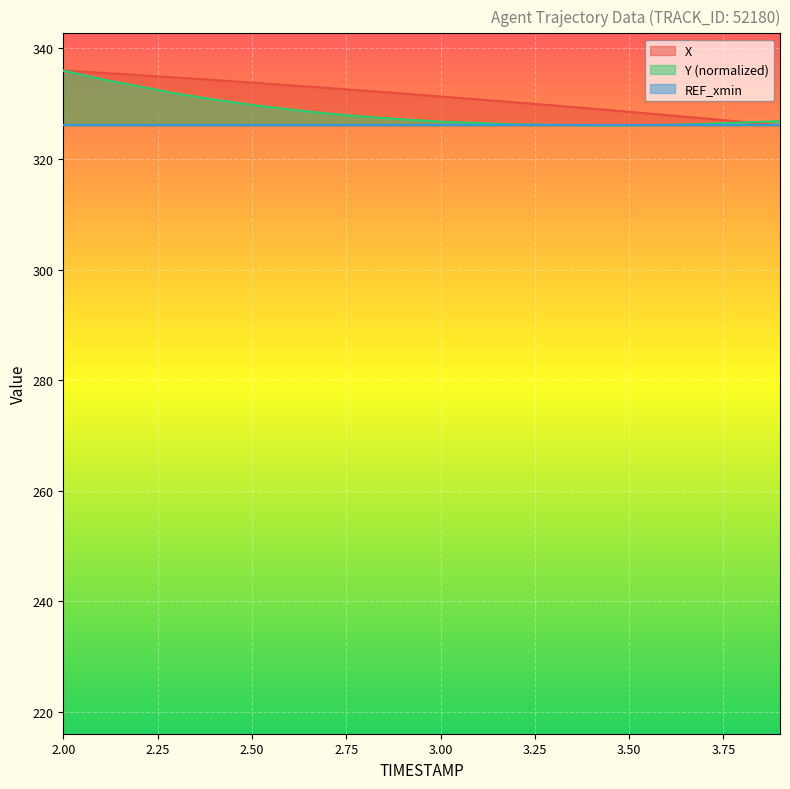

What is the total value across all series at 2.50?

989.7